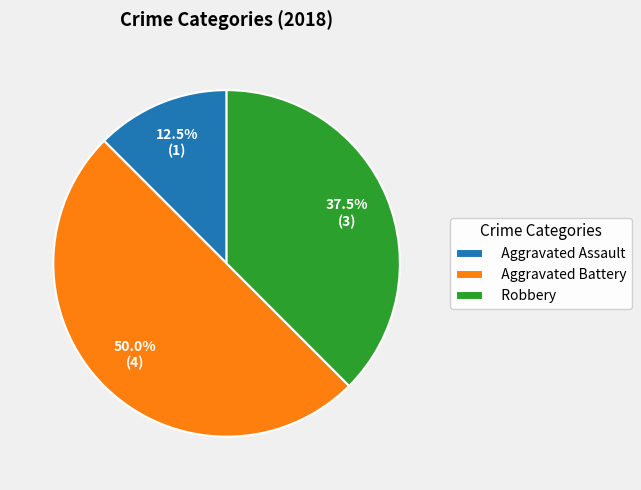

Is it true that Aggravated Battery is 63% of the pie?

False